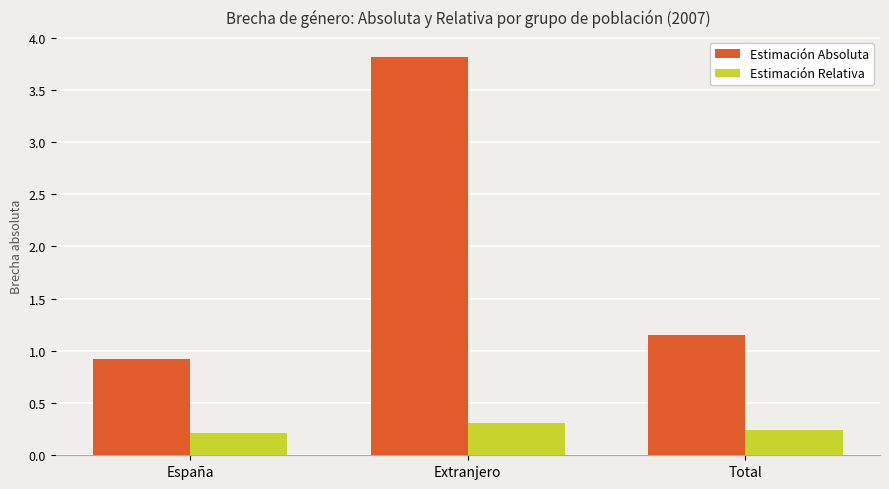

Count the Estimación Absoluta values in the range 0 to 3.

2